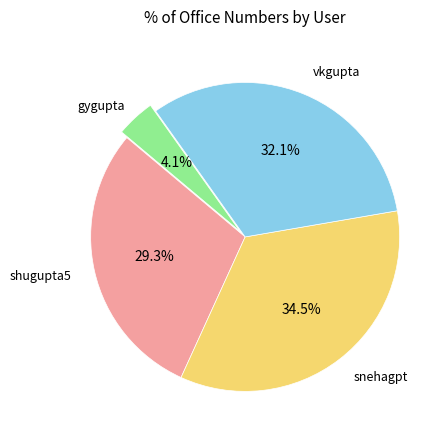

Does any single category account for the majority?

No